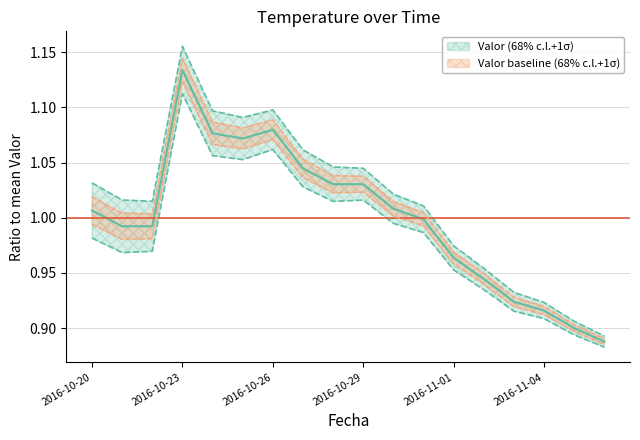

What position from the left is 2016-10-29?

10